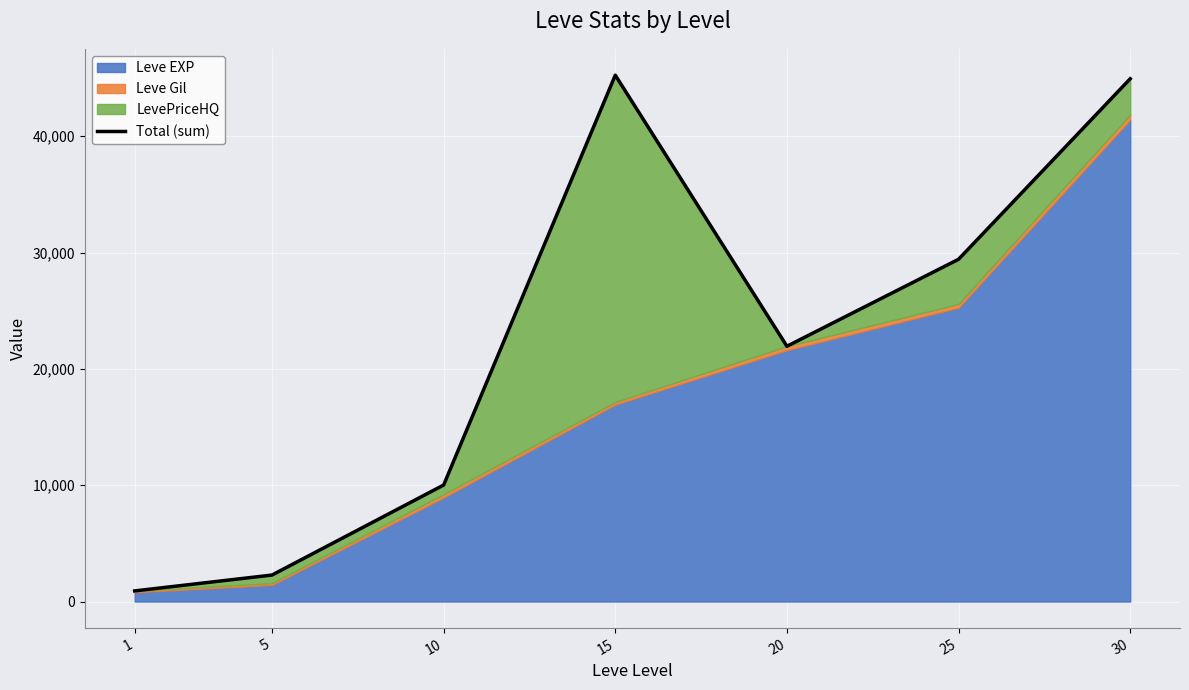

Reading left to right, transcribe all the data shown in this chart.

1=913	5=2276	10=10014	15=45249	20=21944	25=29422	30=44940